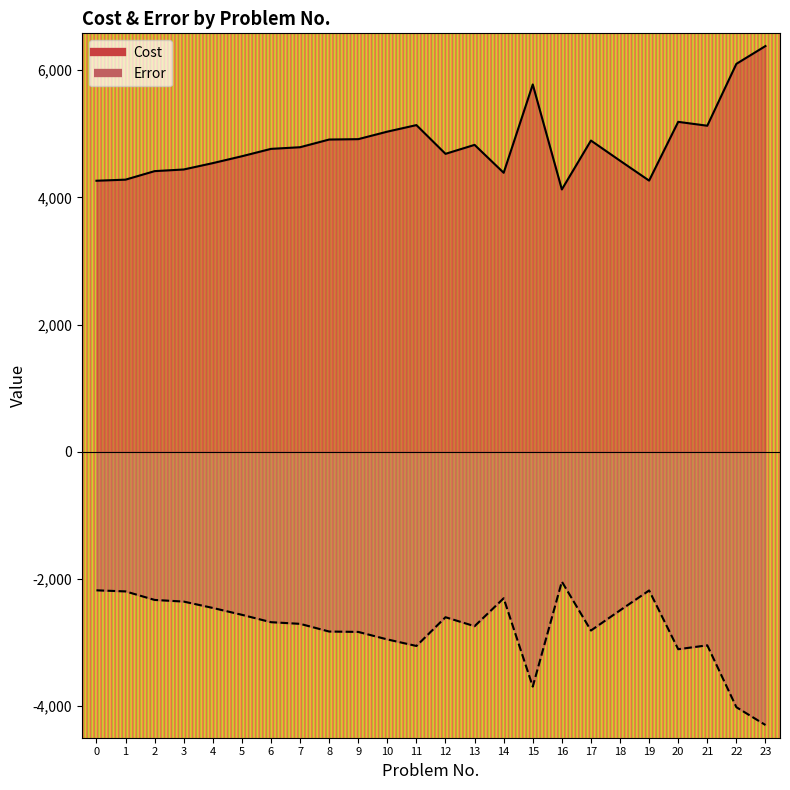

The value of Cost at 23 is 6381. True or false?

True